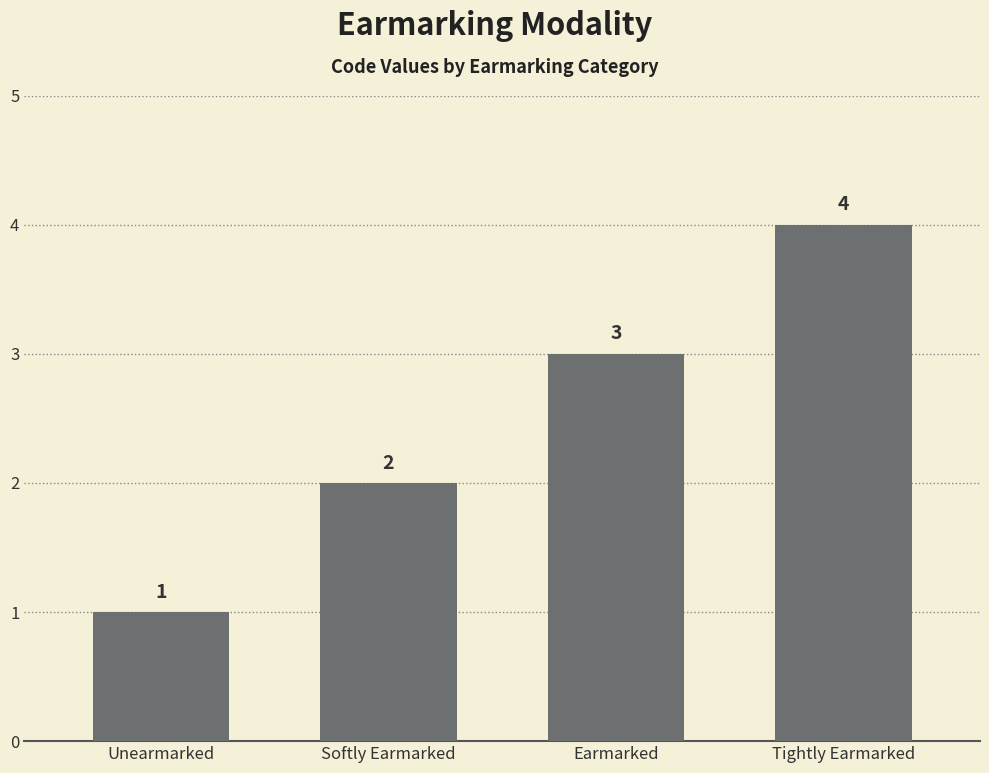

The chart shows a value of 3 at Earmarked. True or false?

True